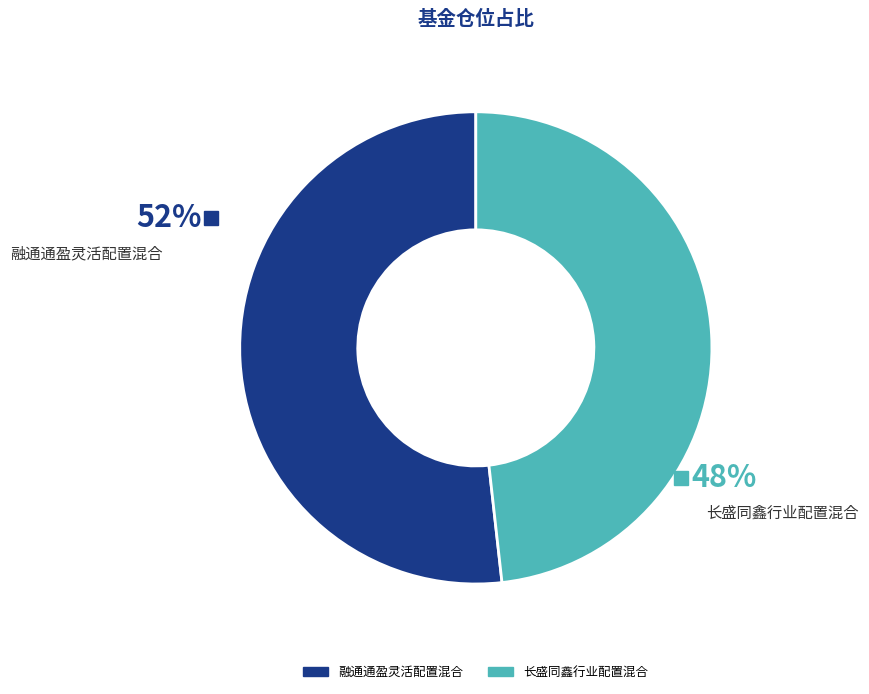

The 融通通盈灵活配置混合 slice represents 52% of the pie. True or false?

True